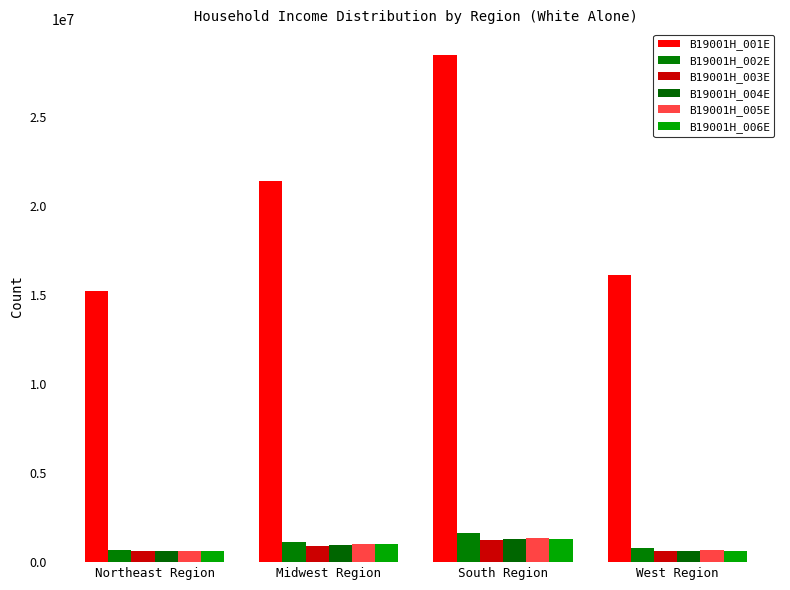

What are all the series names shown in the legend?

B19001H_001E, B19001H_002E, B19001H_003E, B19001H_004E, B19001H_005E, B19001H_006E